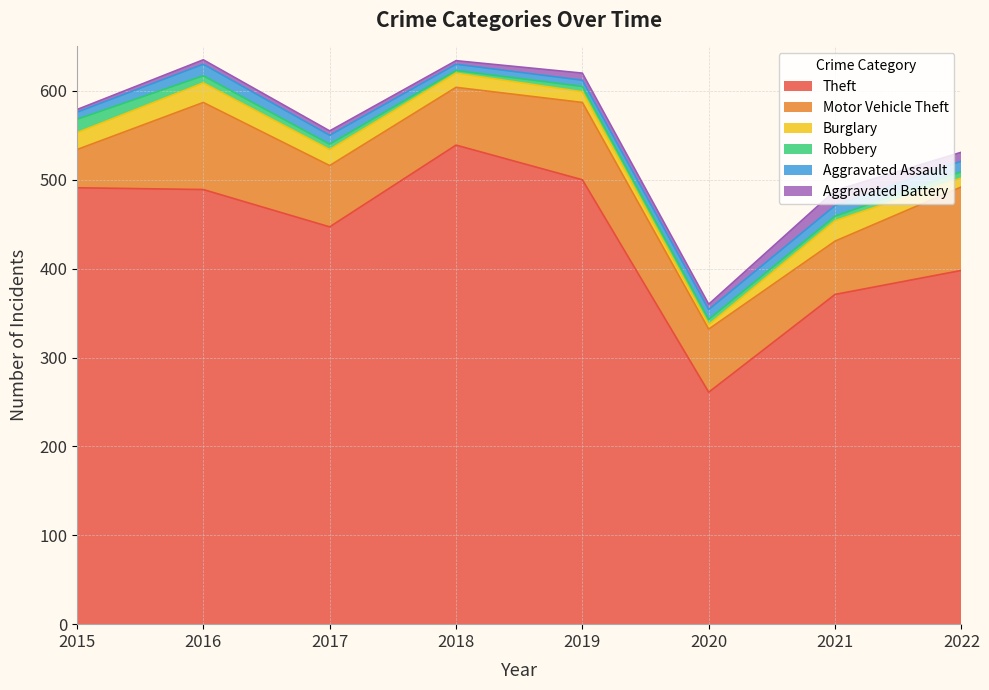

Reading left to right, extract all data points from this chart.

Theft: 491	489	447	539	500	261	371	398
Motor Vehicle Theft: 43	98	69	65	87	71	60	94
Burglary: 19	22	18	16	12	5	23	10
Robbery: 15	8	6	3	6	6	5	7
Aggravated Assault: 8	13	10	7	7	11	12	12
Aggravated Battery: 3	5	5	4	8	6	17	10